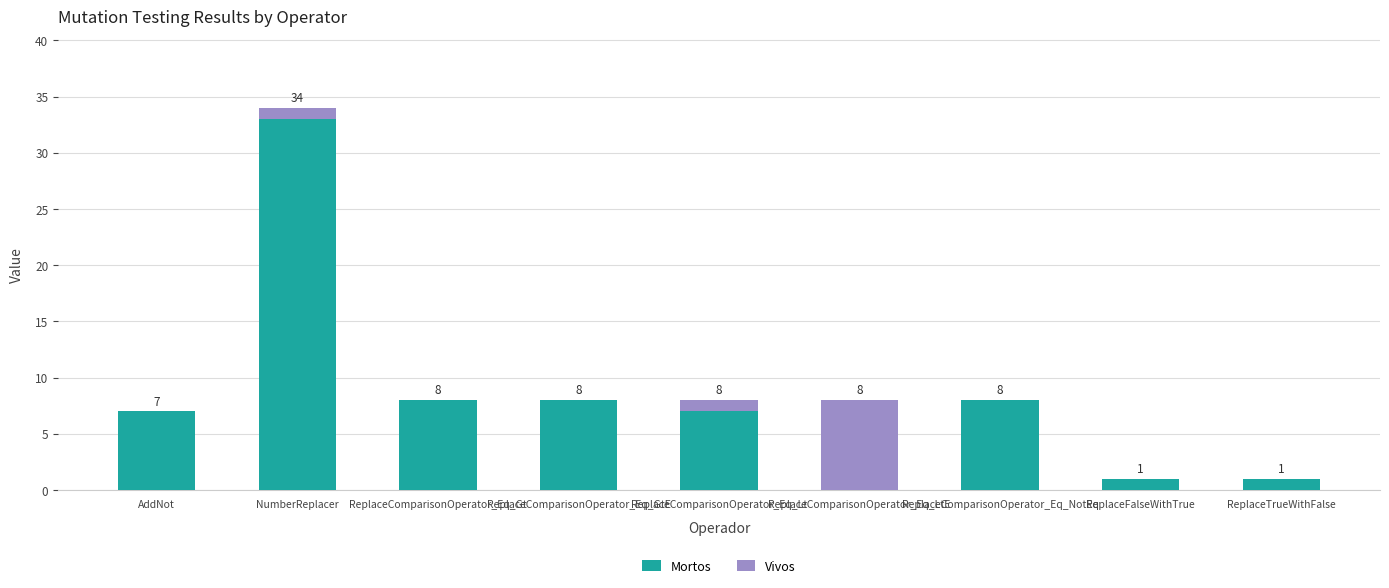

What are all the series names shown in the legend?

Mortos, Vivos